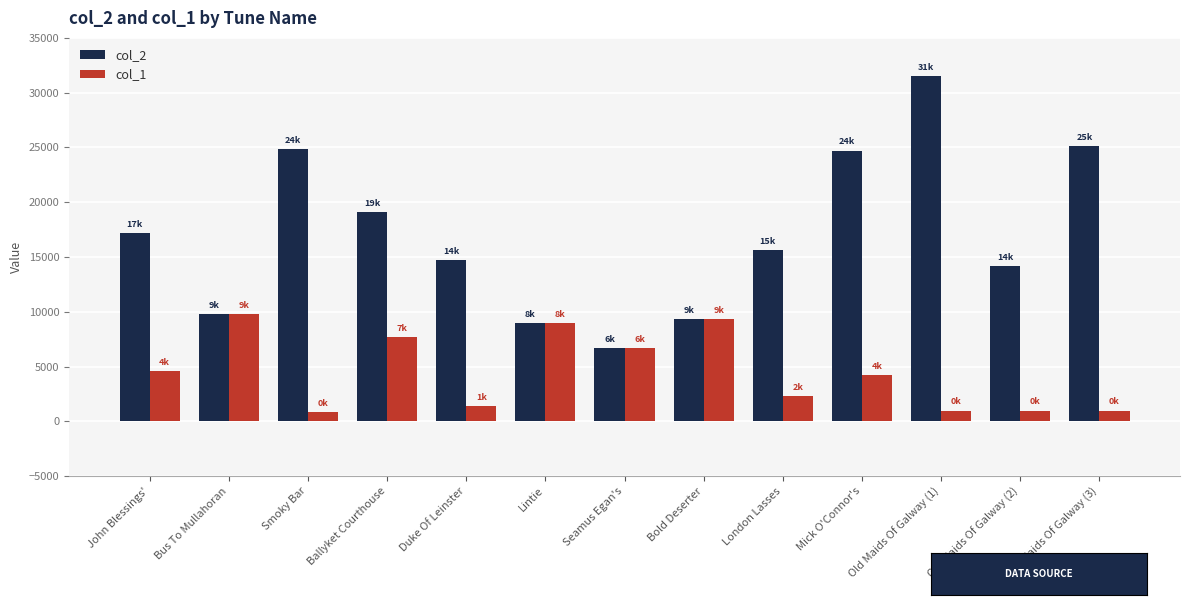

The value of col_1 at Bus To Mullahoran is 5588. True or false?

False